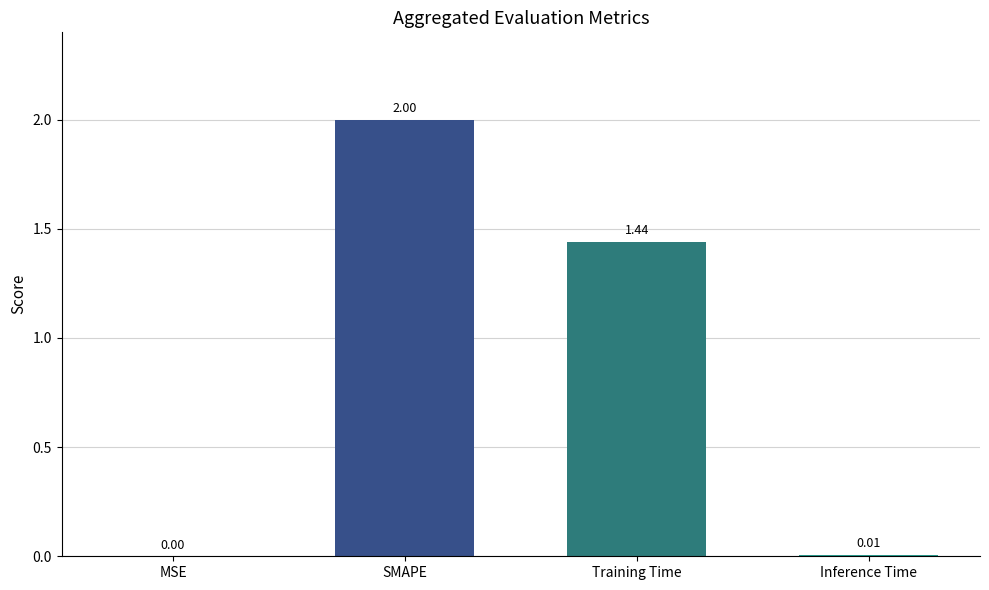

What is the greatest value displayed?

2.0